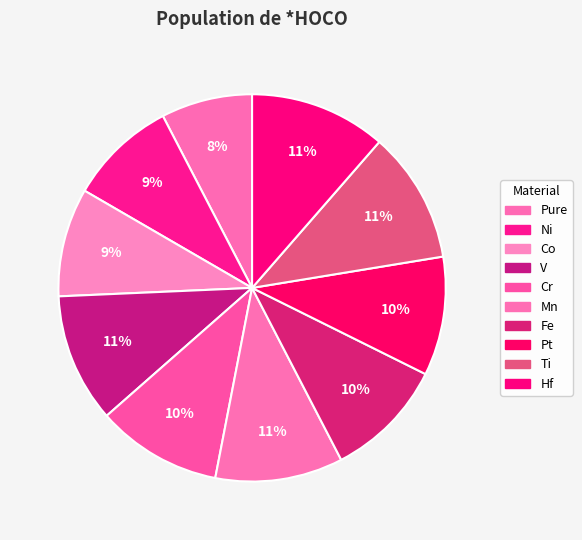

To the nearest percent, what portion does Ni represent?

9%